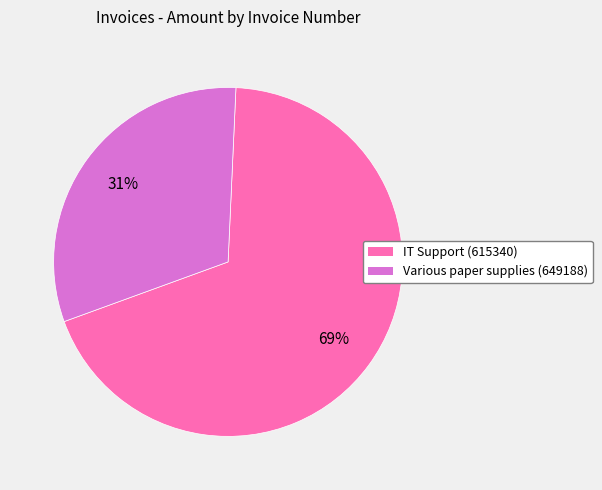

To the nearest percent, what is the average slice percentage?

50%